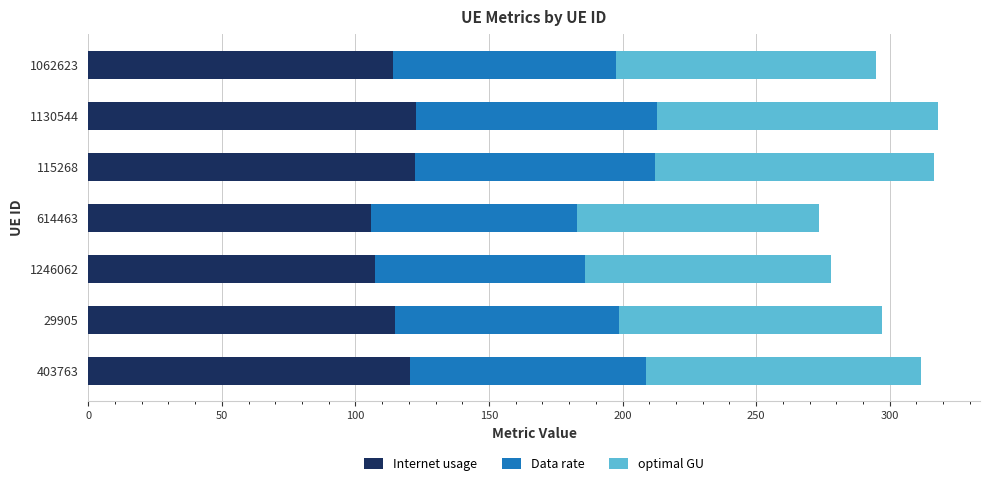

What is the average value of the Internet usage series?

115.4